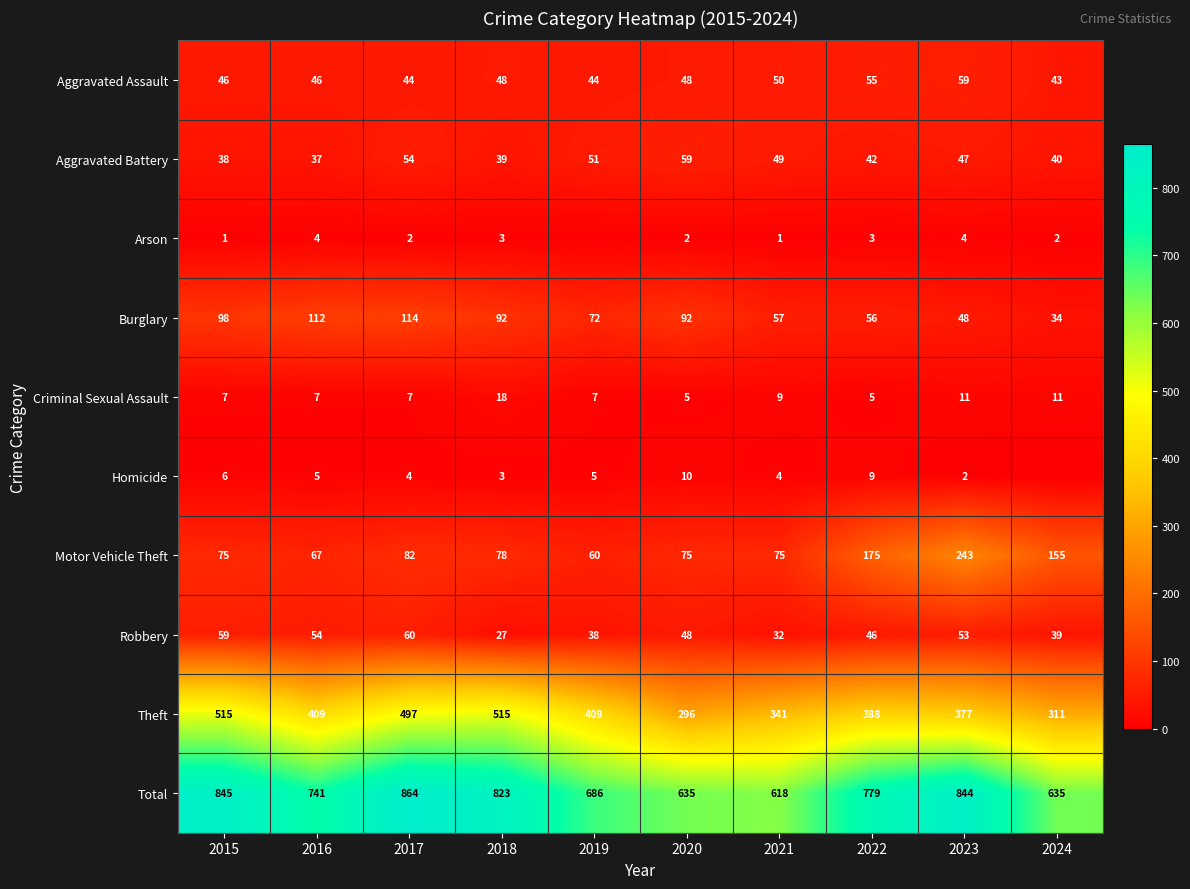

What is the total value across all series at 2018?

1646